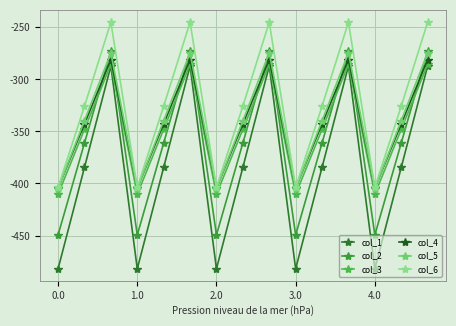

What are all the series names shown in the legend?

col_1, col_2, col_3, col_4, col_5, col_6